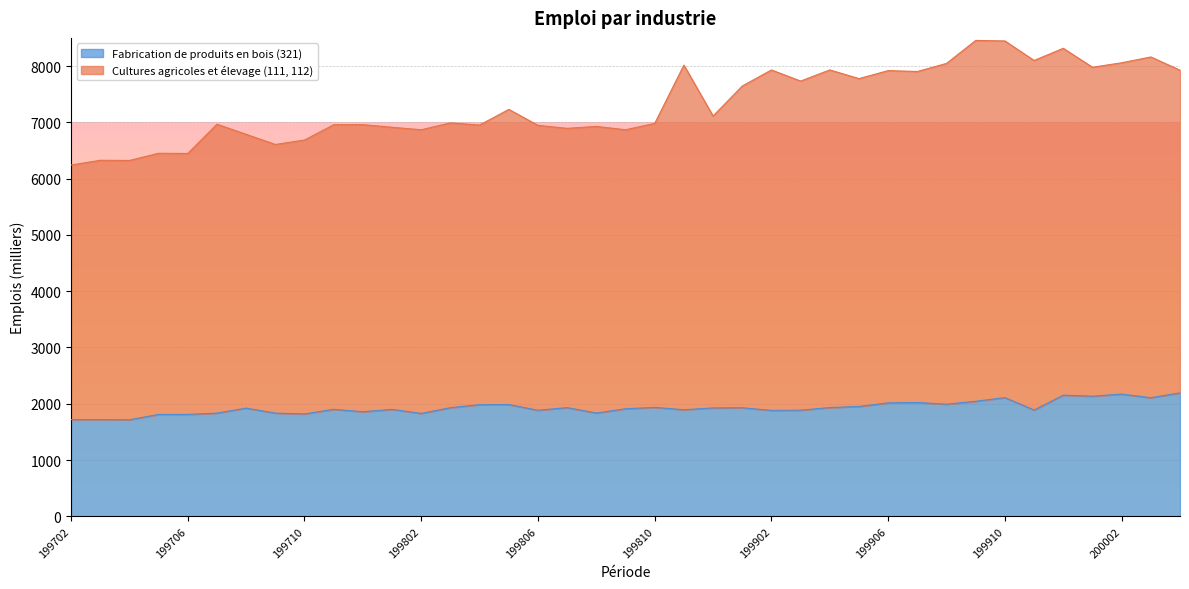

Which category has the highest value in the Fabrication de produits en bois (321) series?

200004